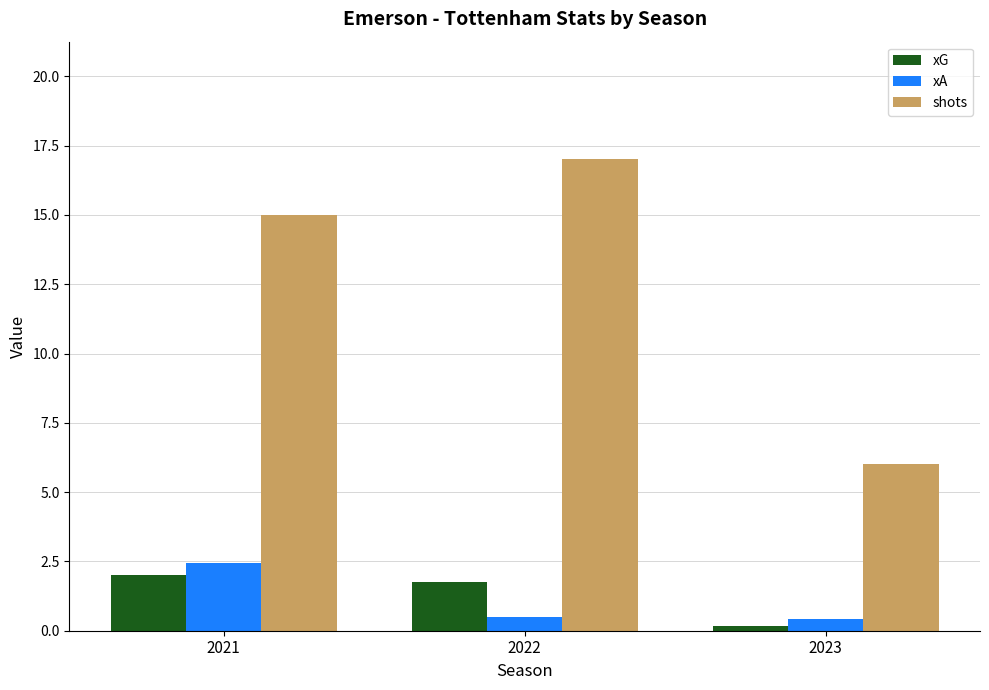

How many groups of bars are there?

3